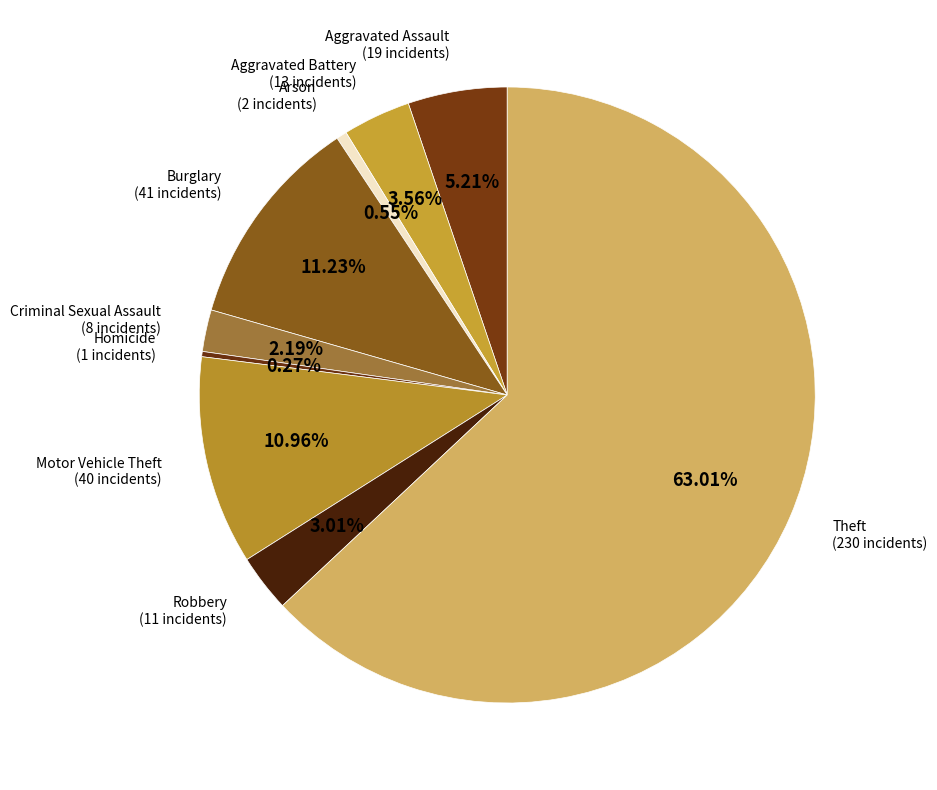

Which slice is the largest?

Theft